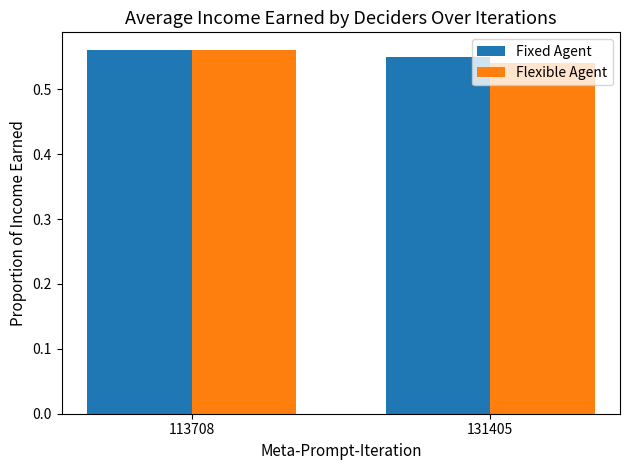

Which series has the largest range (max minus min)?

Flexible Agent